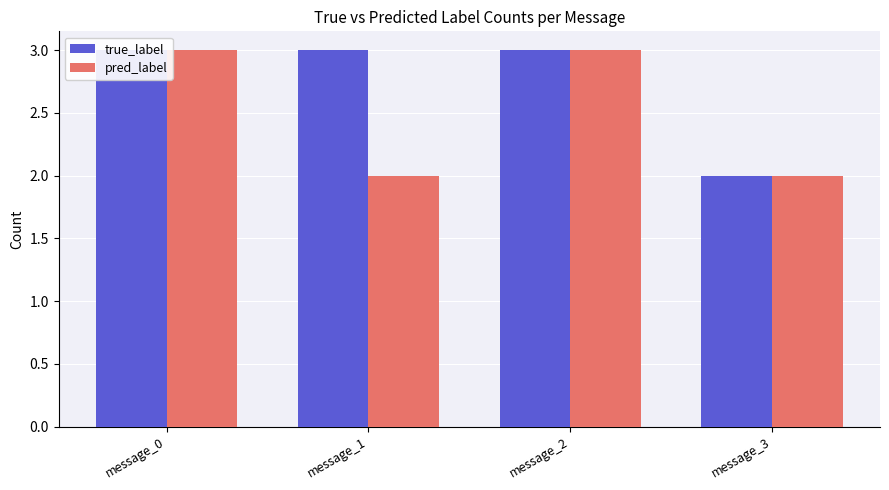

How many values in the pred_label series are below 3?

2